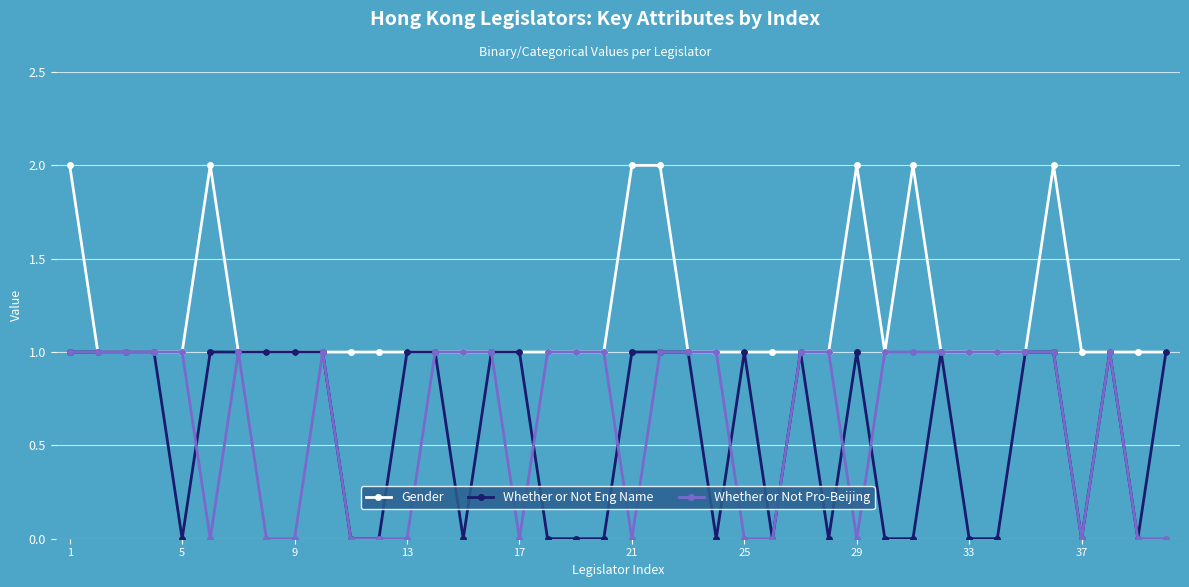

Which series has the largest total across all categories?

Gender